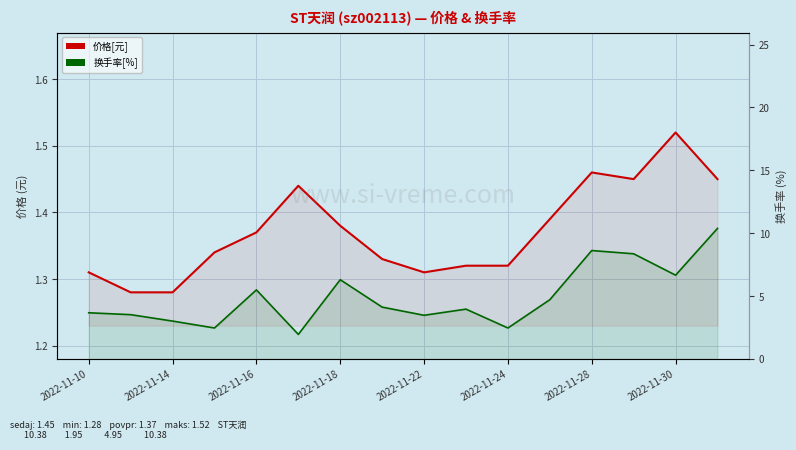

True or false: 换手率[%] and 价格[元] cross at least once.

False